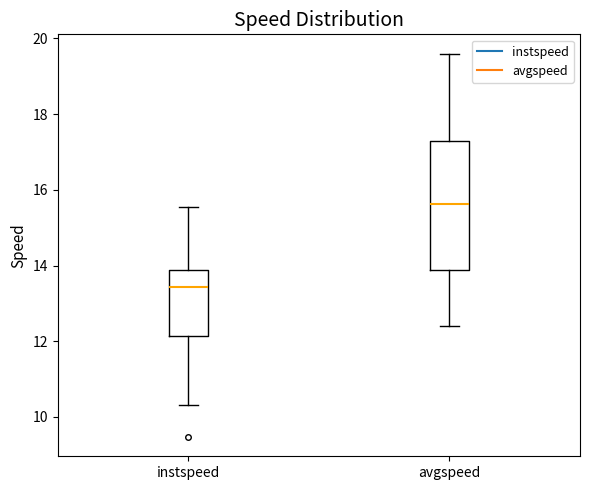

Reading left to right, transcribe this box plot: for each box, give where its median line is, the range the box spans, and where its two whiskers end, as read against the y-axis. The values are not printed on the chart, so give them approximately, as read against the axis.

instspeed: median 13.4, box 12.2 to 13.8, whiskers 10.4 to 15.6
avgspeed: median 15.6, box 13.8 to 17.2, whiskers 12.4 to 19.6